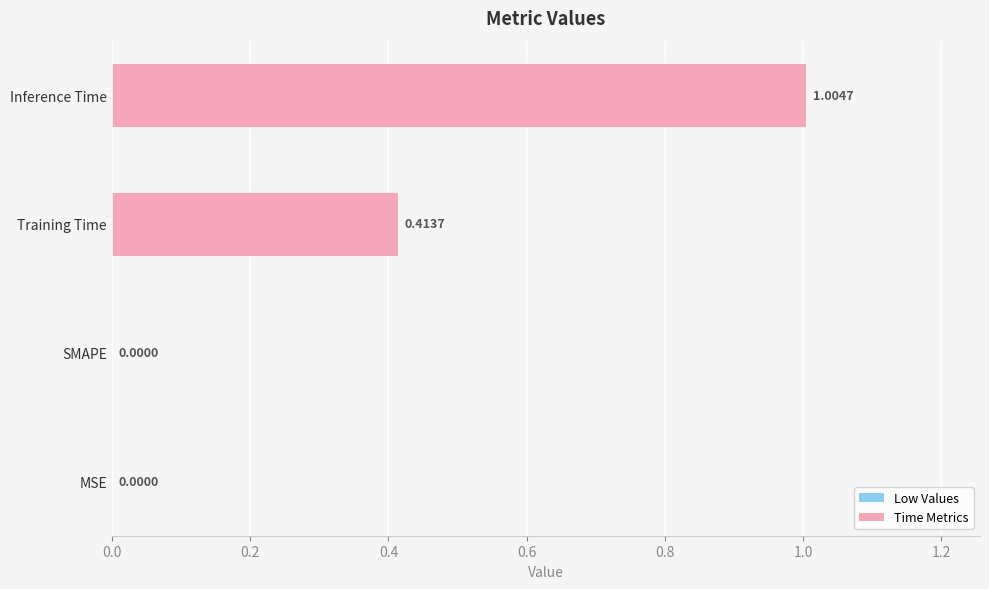

Which category has the highest value across all series?

Inference Time